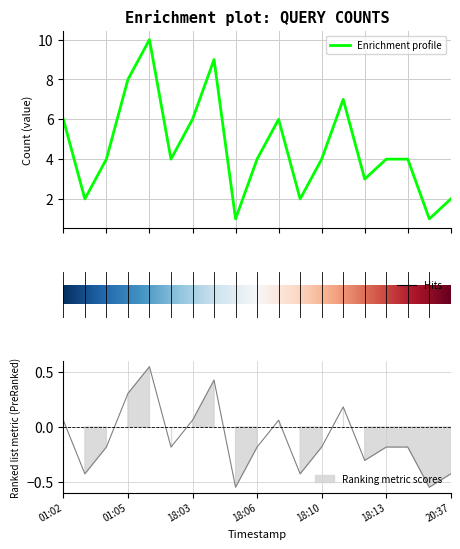

What is the difference between the values at 01:03 and 18:01?

8